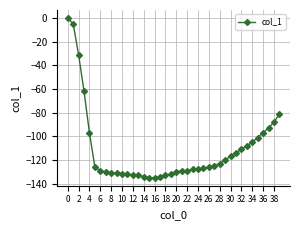

Is this an area chart (filled region under the line)?

No